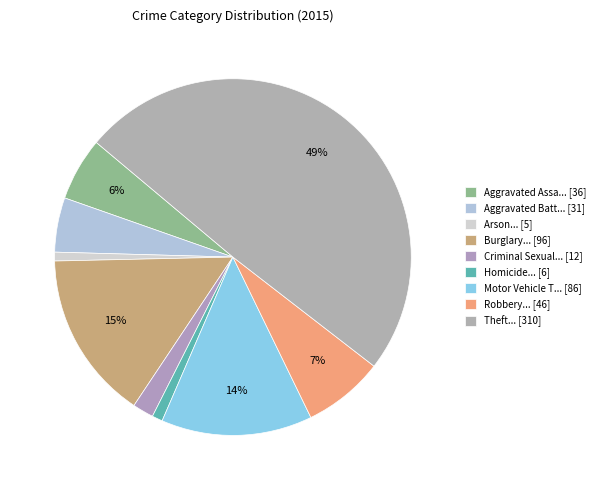

How many slices are in this pie chart?

9